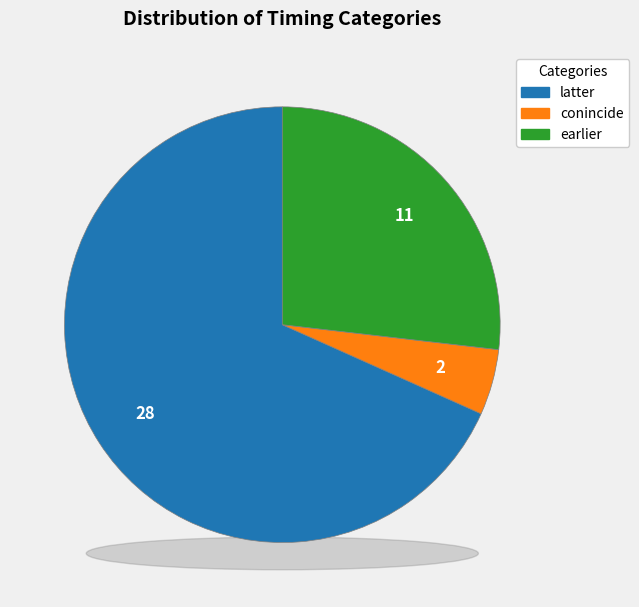

Which category has the smallest portion of the pie?

conincide